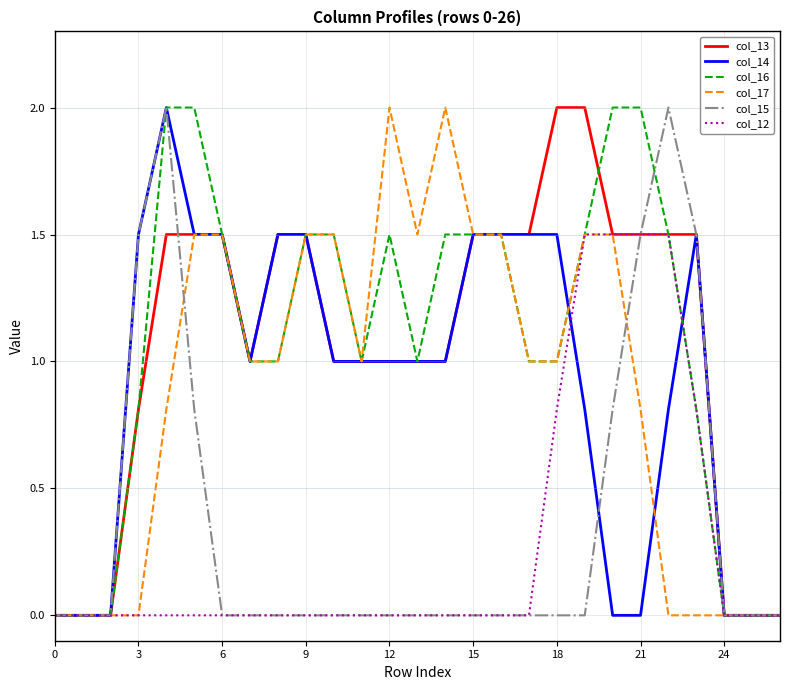

What is the highest value of the col_14 series?

2.0